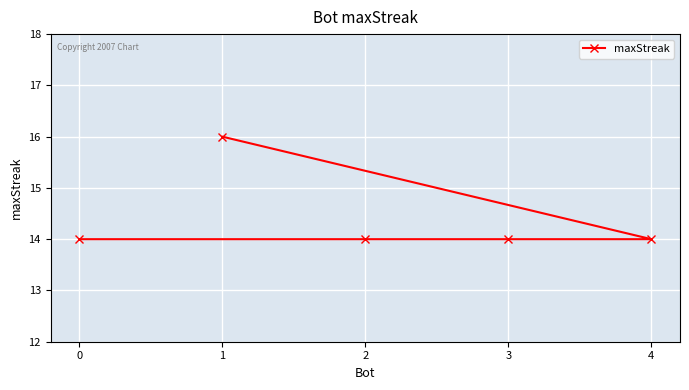

How many values are between 14 and 15?

4